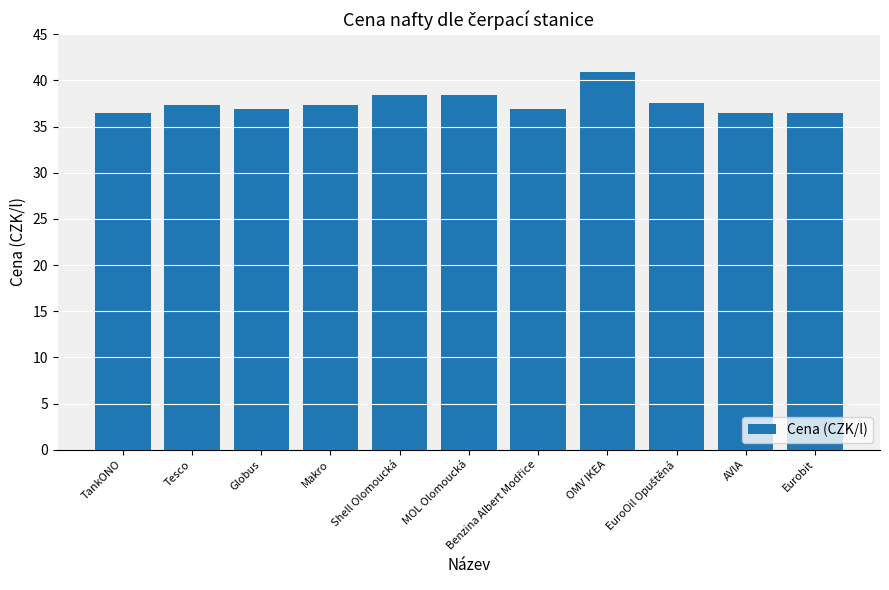

Which category has the highest value across all series?

OMV IKEA